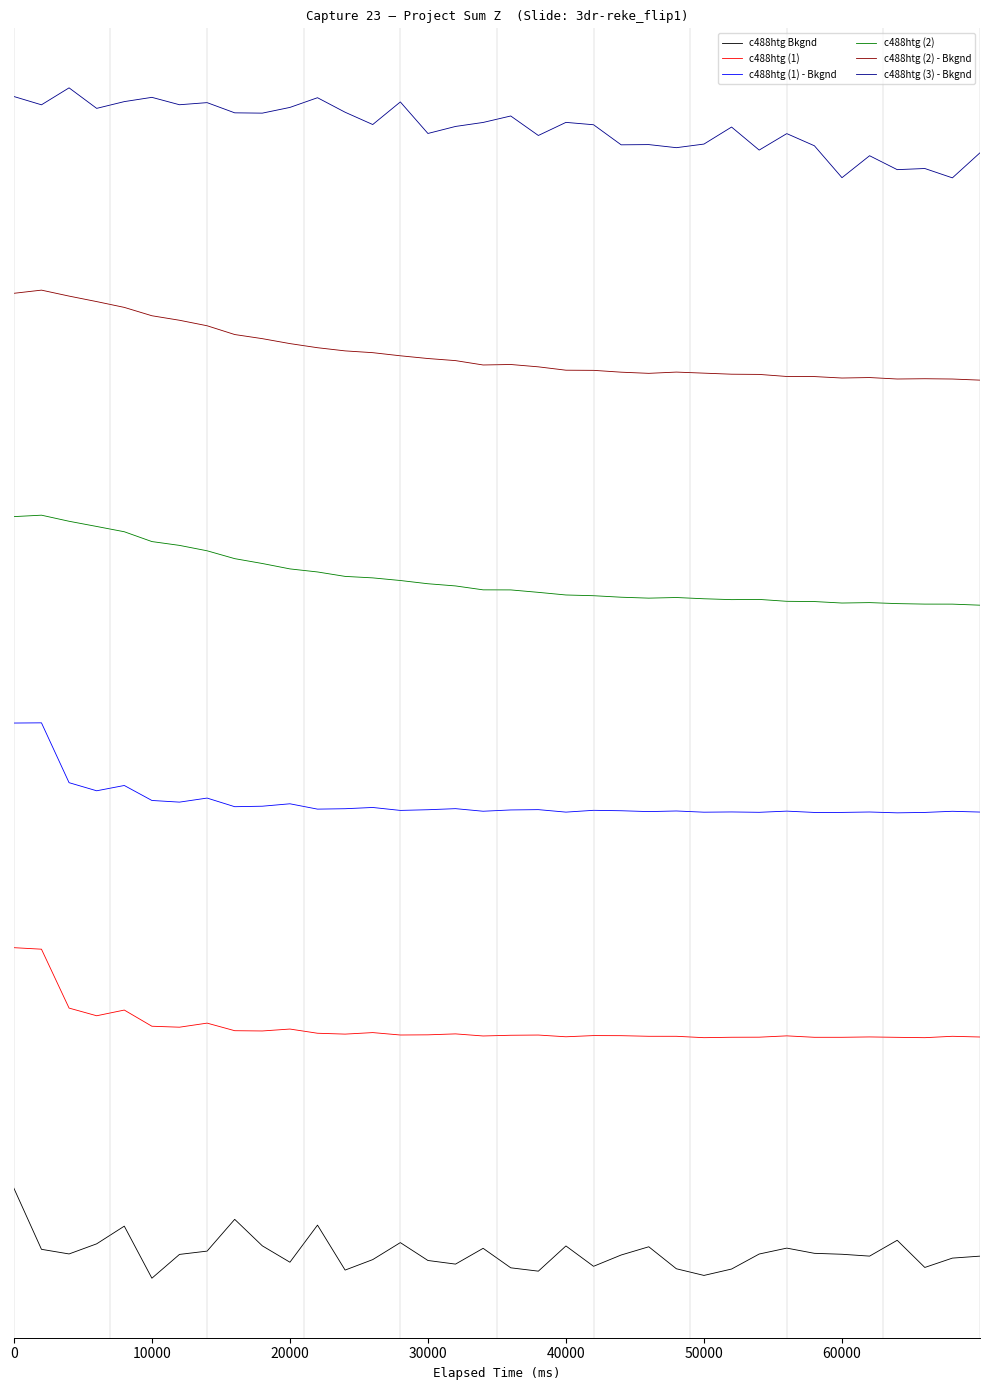

Is this an area chart (filled region under the line)?

No